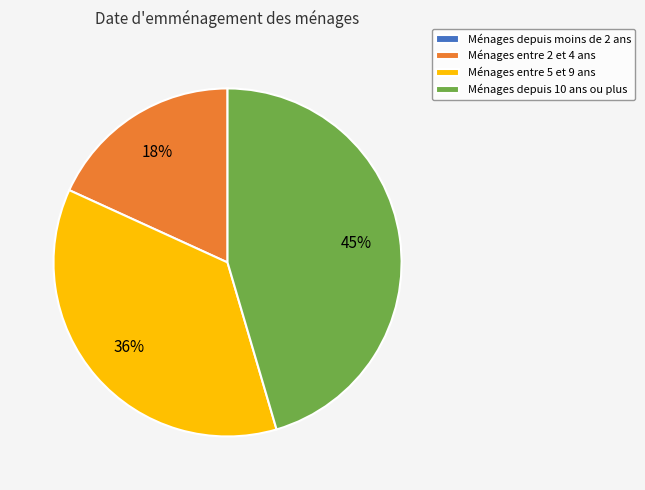

What is the largest slice in the pie chart?

Ménages depuis 10 ans ou plus